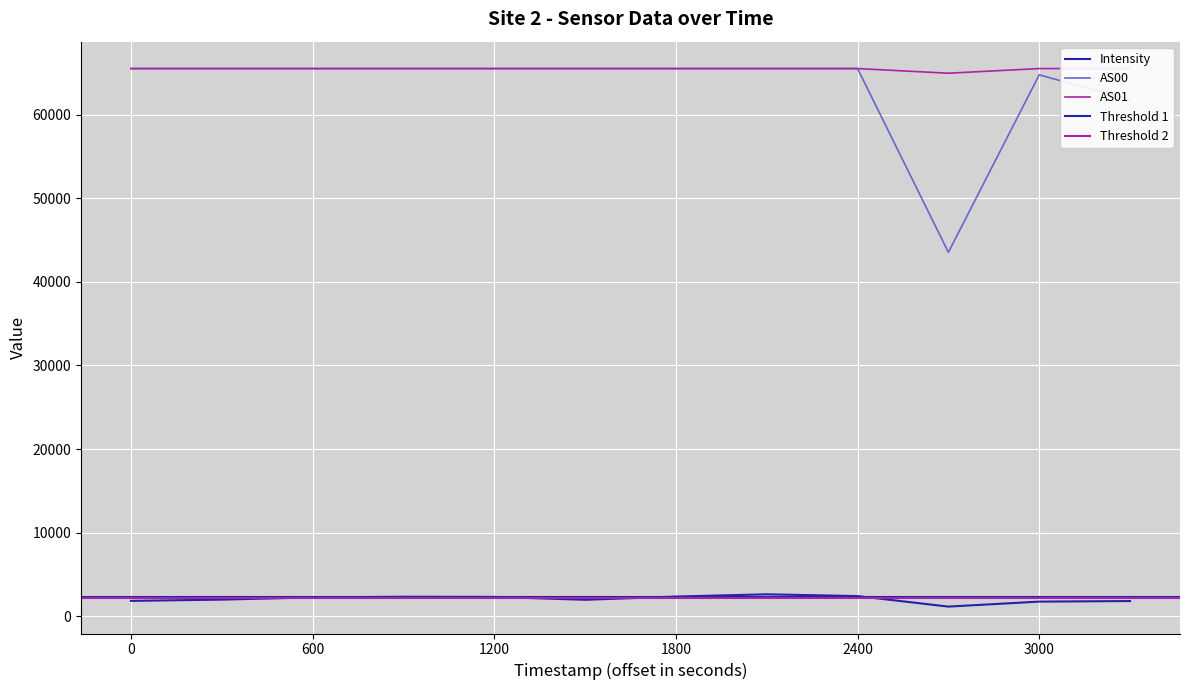

Between 600 and 2400, which series saw the biggest shift?

Intensity